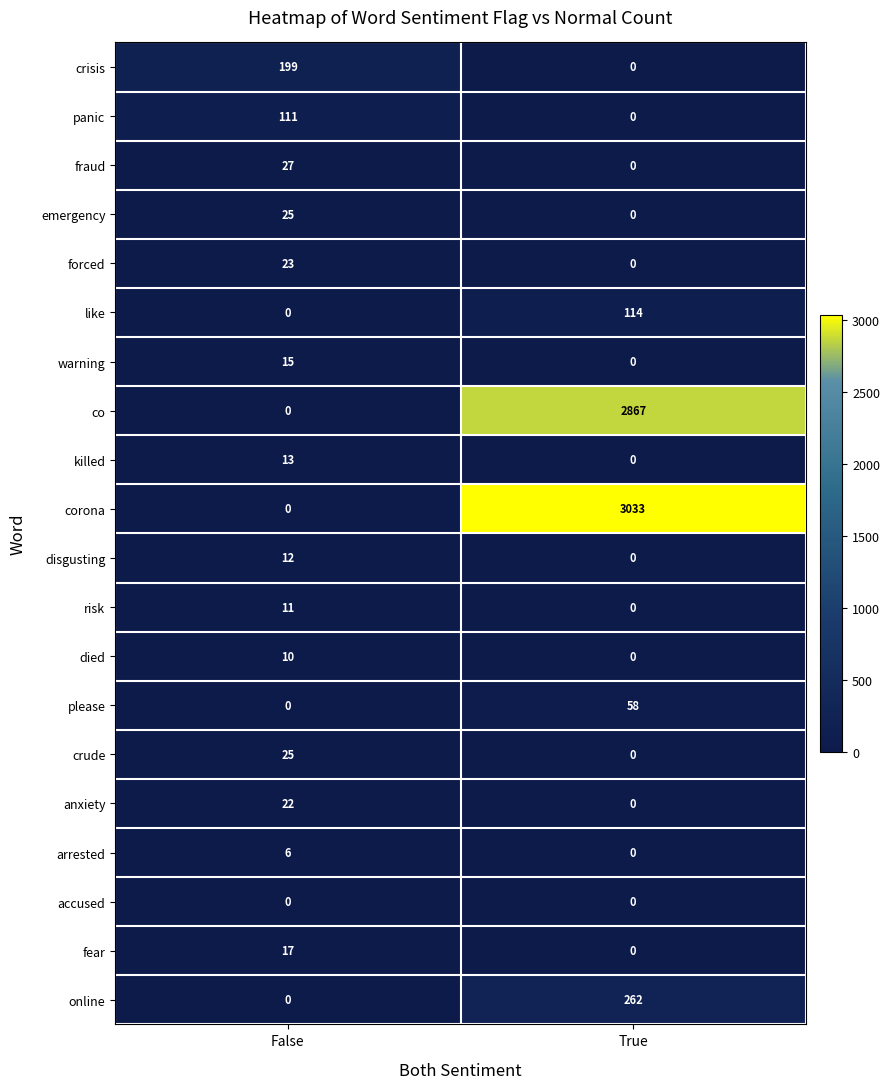

Which series has the largest range (max minus min)?

corona